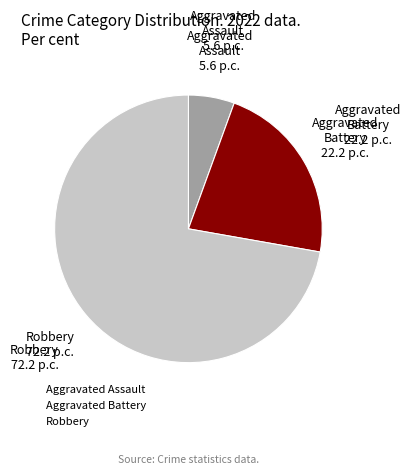

Does any single category account for the majority?

Yes